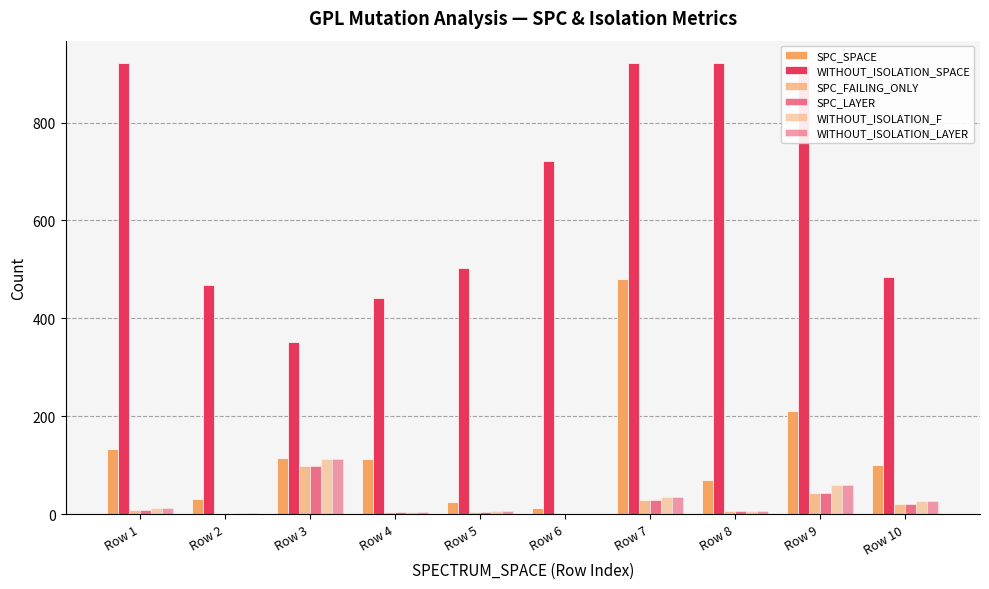

How many series are shown in this chart?

6